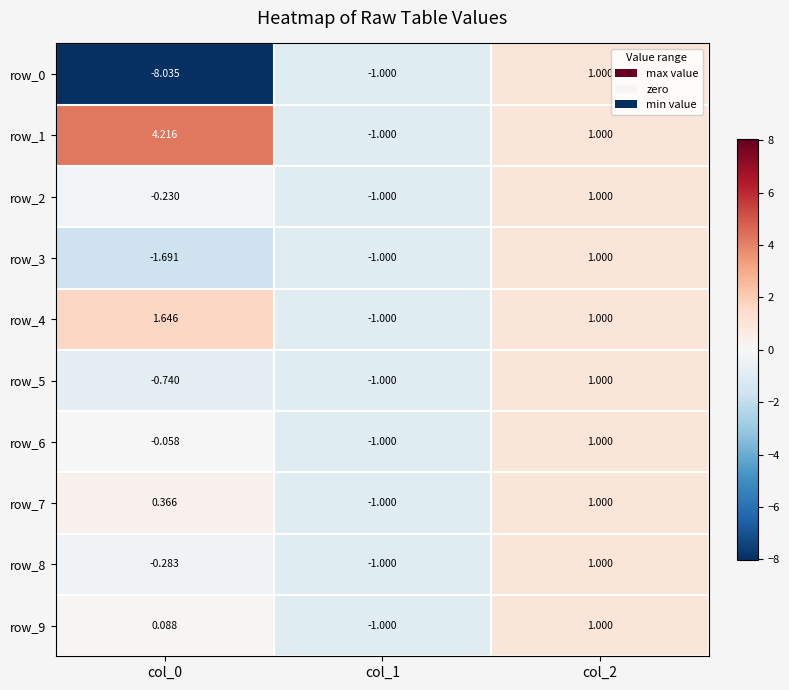

How many distinct data groups are displayed?

10